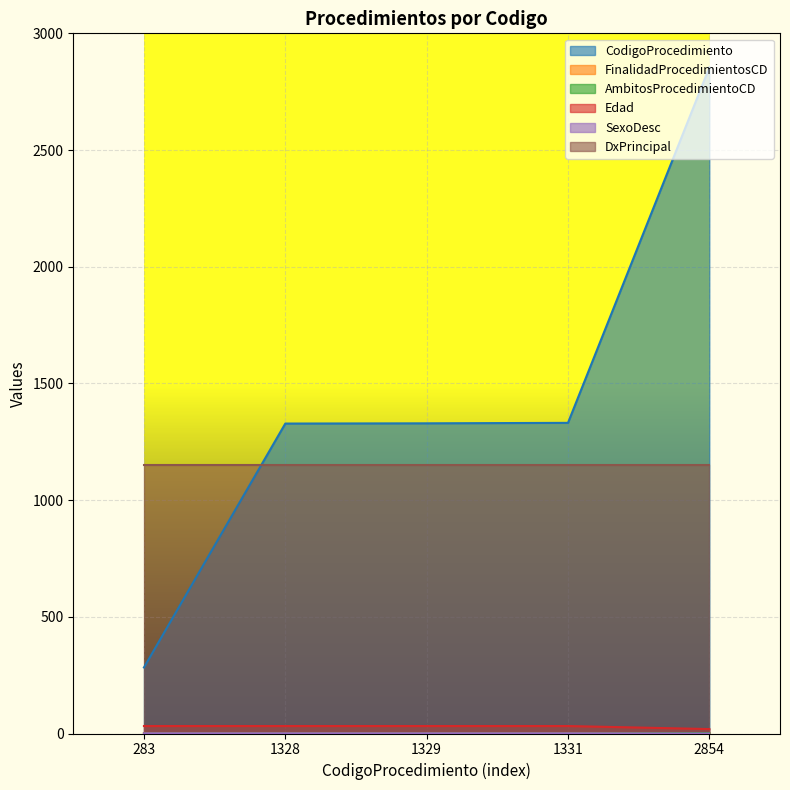

The SexoDesc series shows 0 at 1328. True or false?

False